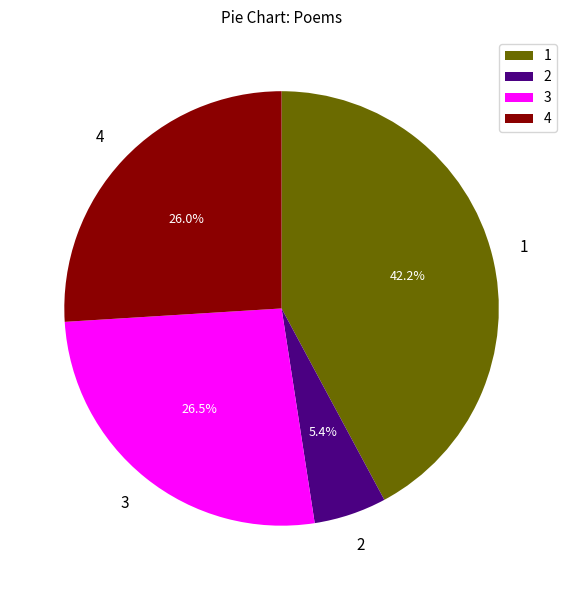

Which slice is the largest?

1